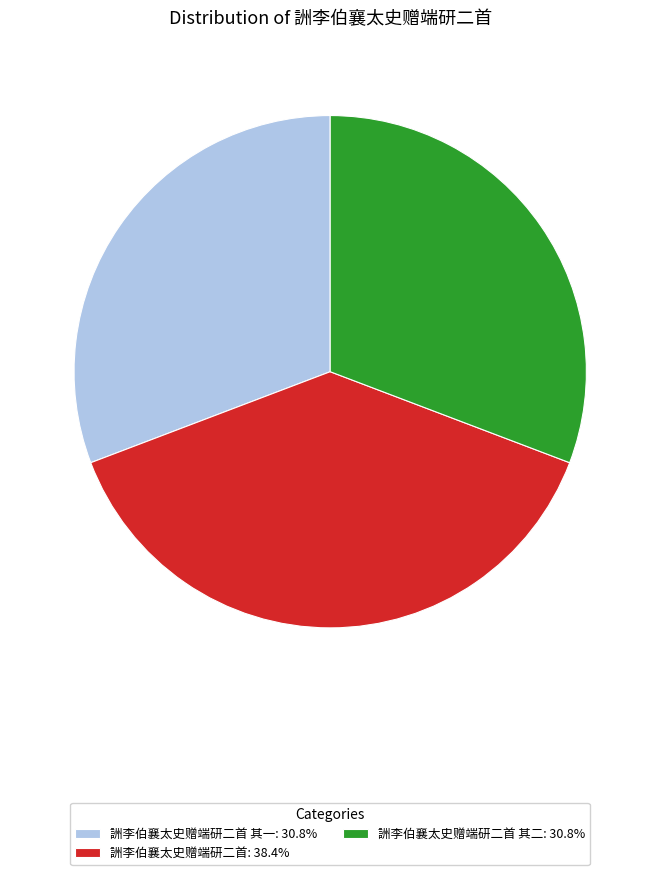

Is there a majority slice in this chart?

No